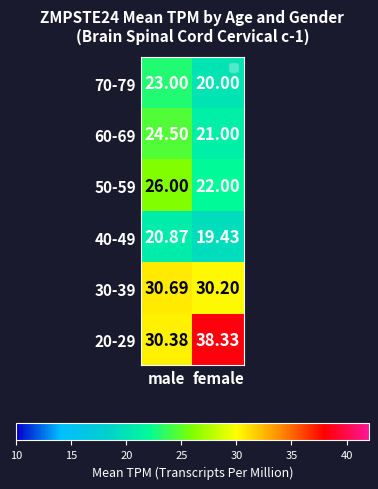

At which label does 50-59 reach its minimum?

female